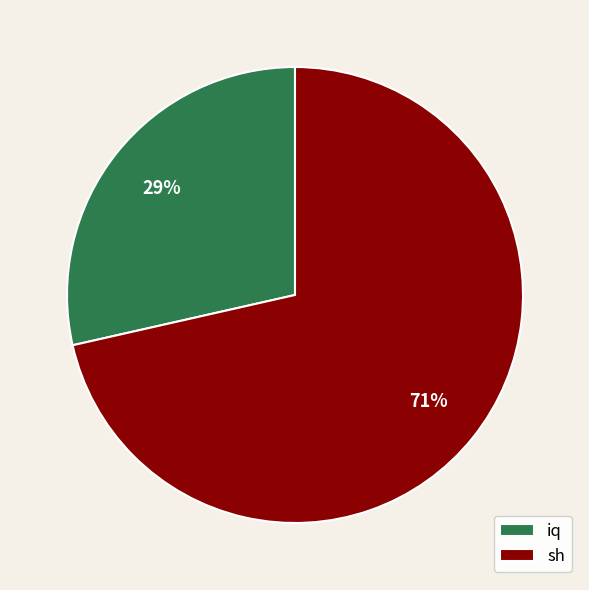

Combined, do sh and iq account for over 50%?

Yes